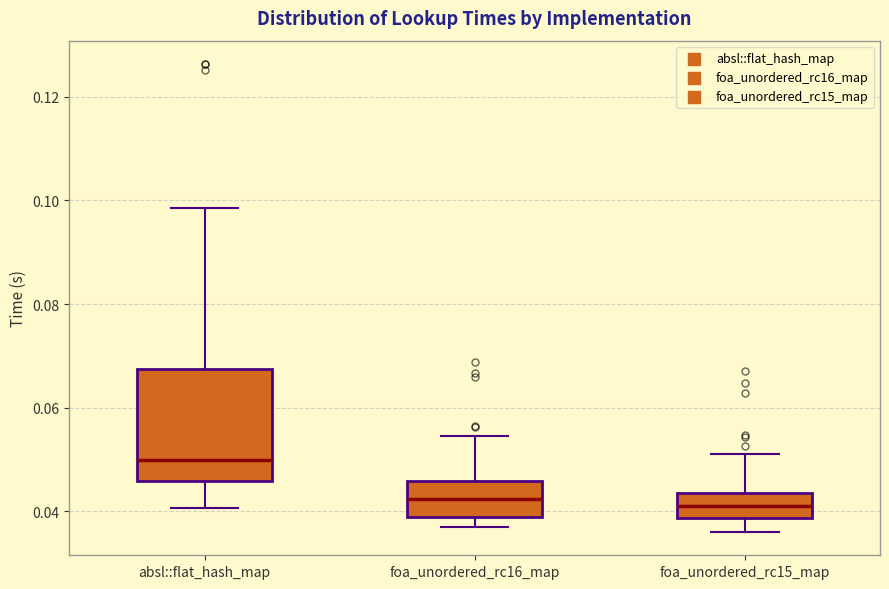

Reading left to right, transcribe this box plot: for each box, give where its median line is, the range the box spans, and where its two whiskers end, as read against the y-axis. The values are not printed on the chart, so give them approximately, as read against the axis.

absl::flat_hash_map: median 0.050, box 0.046 to 0.068, whiskers 0.040 to 0.098
foa_unordered_rc16_map: median 0.042, box 0.038 to 0.046, whiskers 0.036 to 0.054
foa_unordered_rc15_map: median 0.040, box 0.038 to 0.044, whiskers 0.036 to 0.052